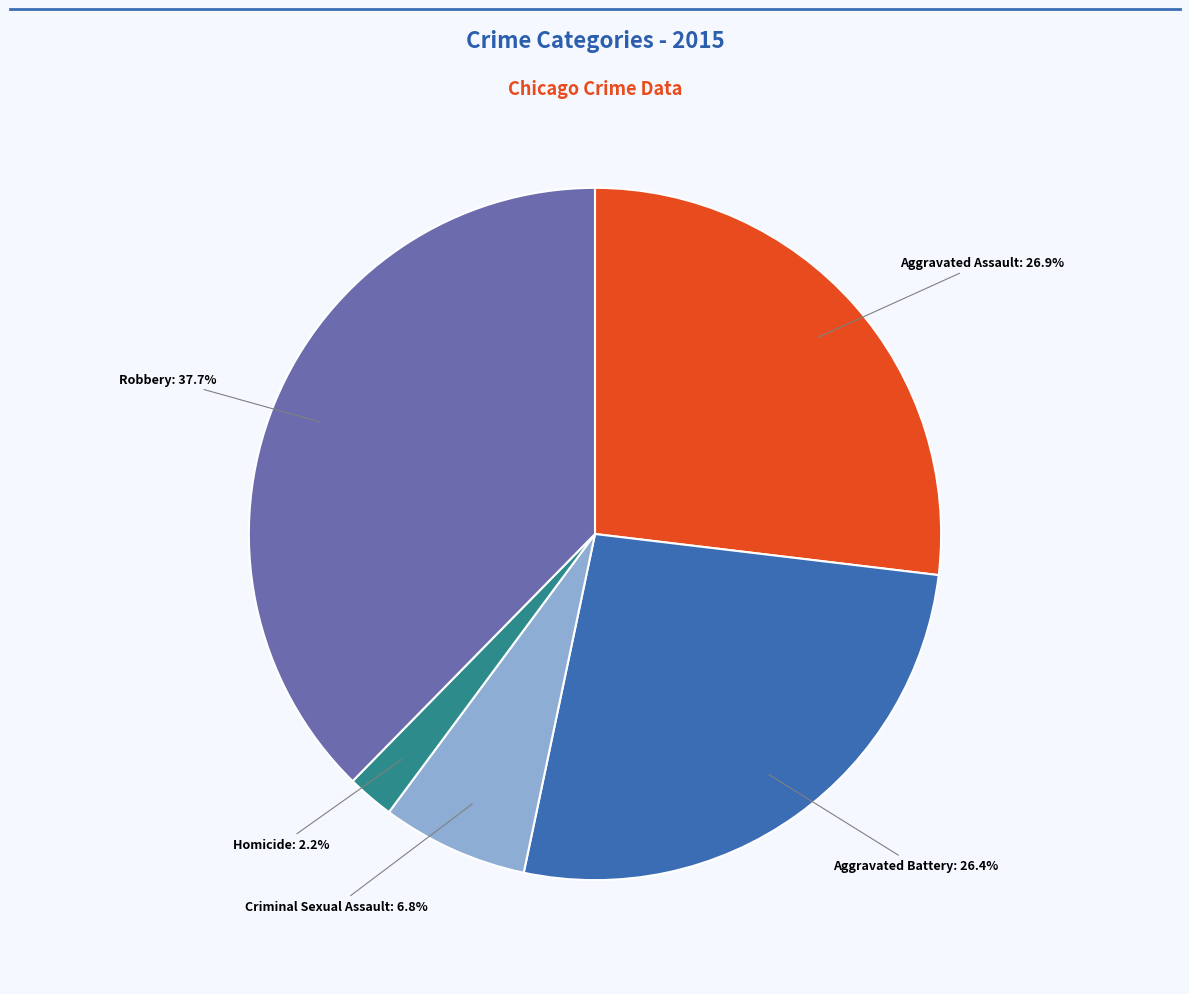

Approximately how many times larger is the value at Robbery compared to Criminal Sexual Assault?

5.5